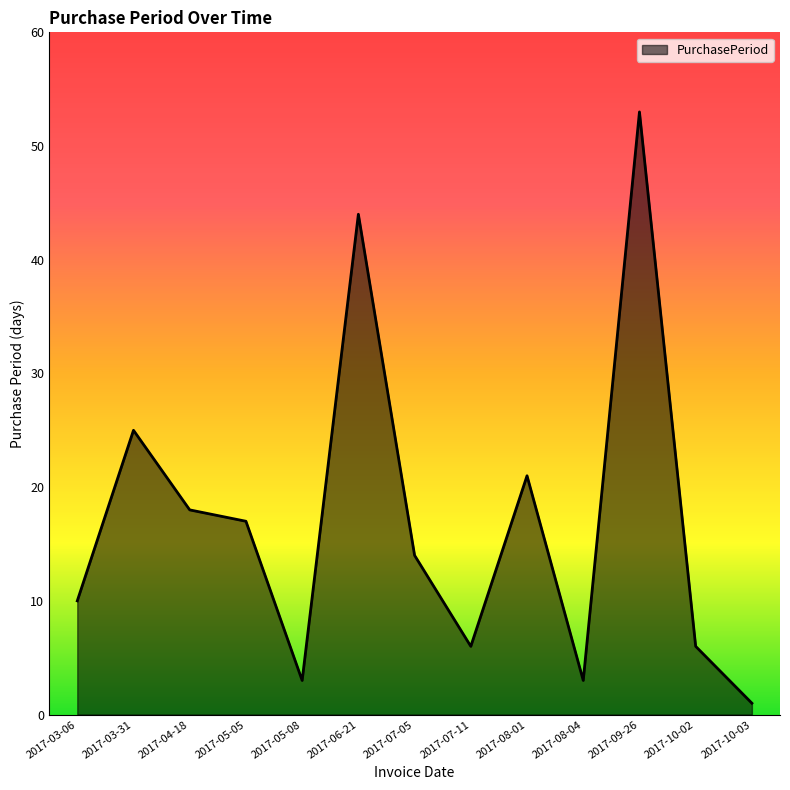

At which category does the data reach its first local peak?

2017-03-31